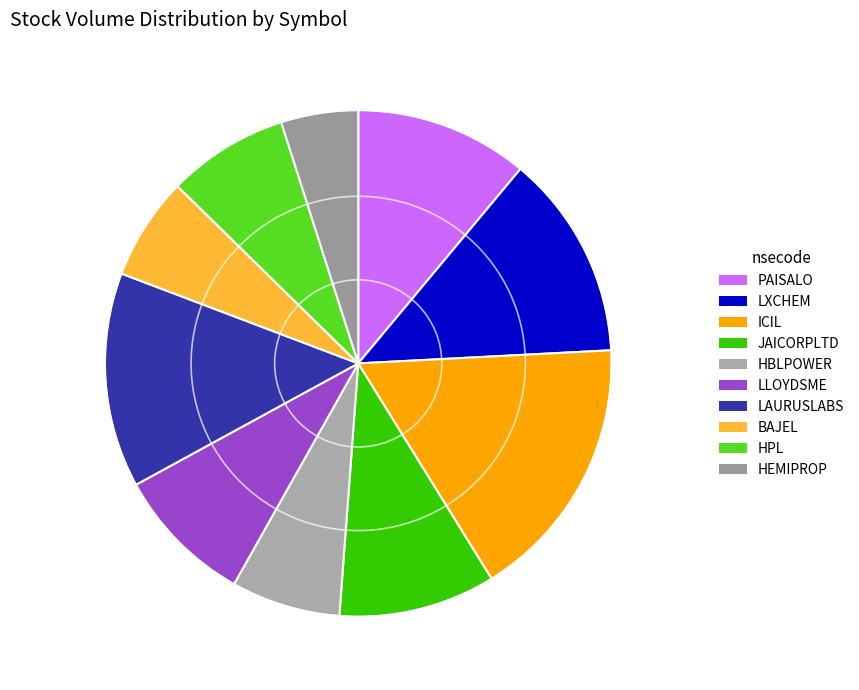

Which has a higher value, BAJEL or HBLPOWER?

HBLPOWER